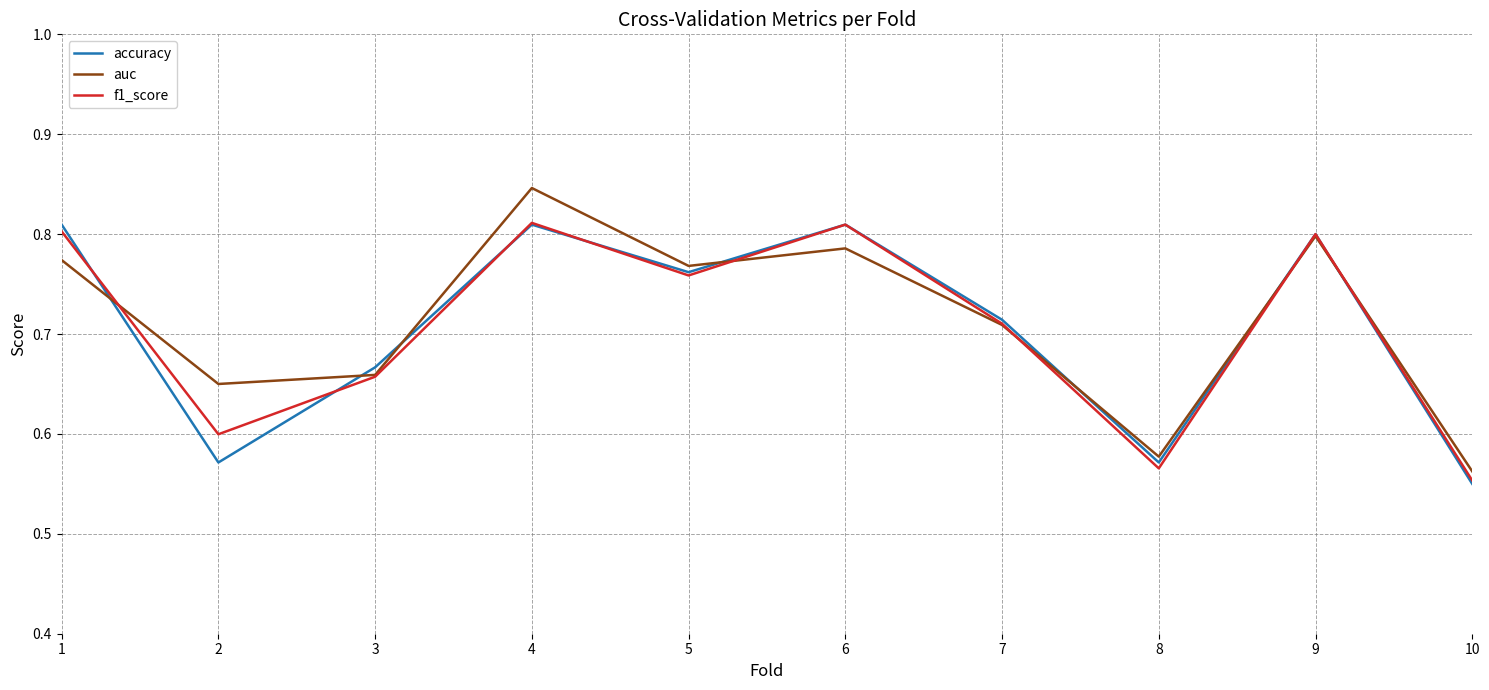

Which series has the widest spread of values?

auc